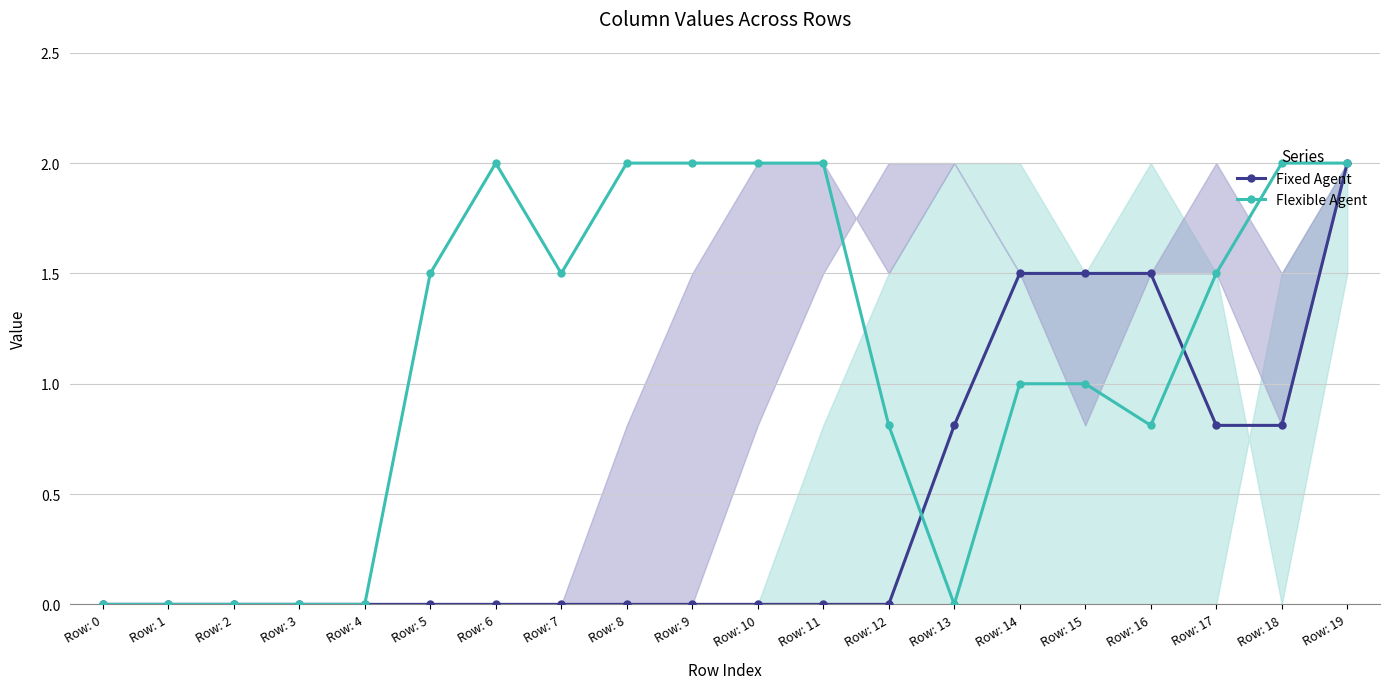

Does the chart have visible grid lines?

Yes